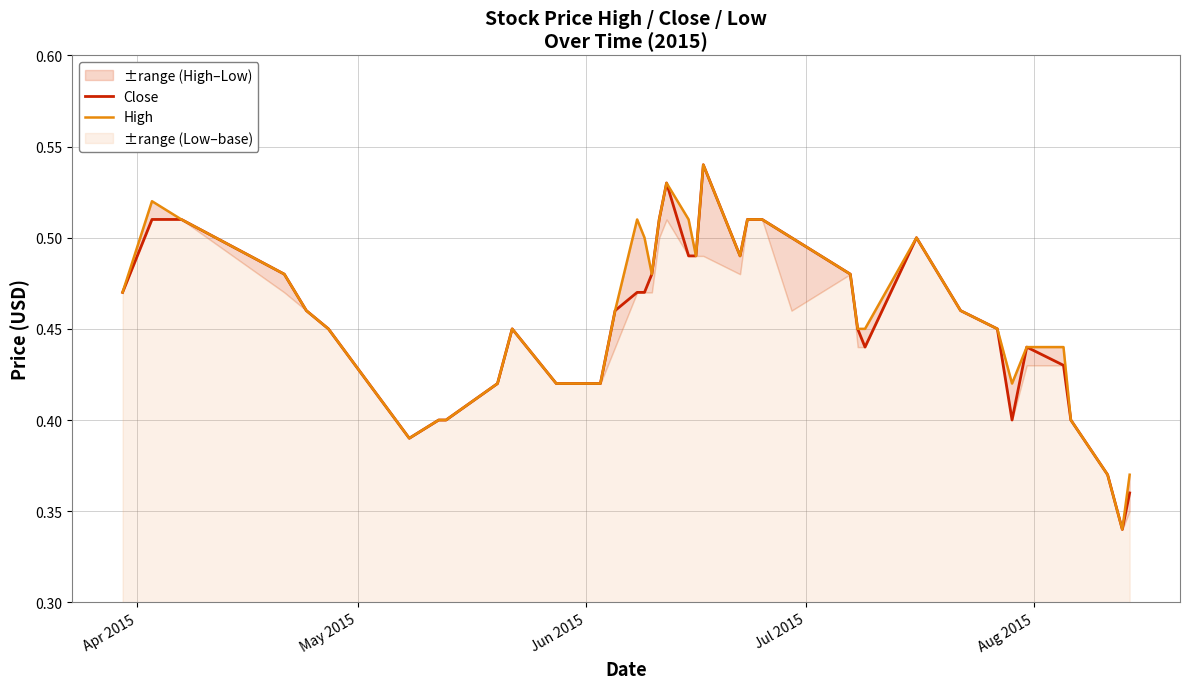

What is the sum of all High values?

18.3